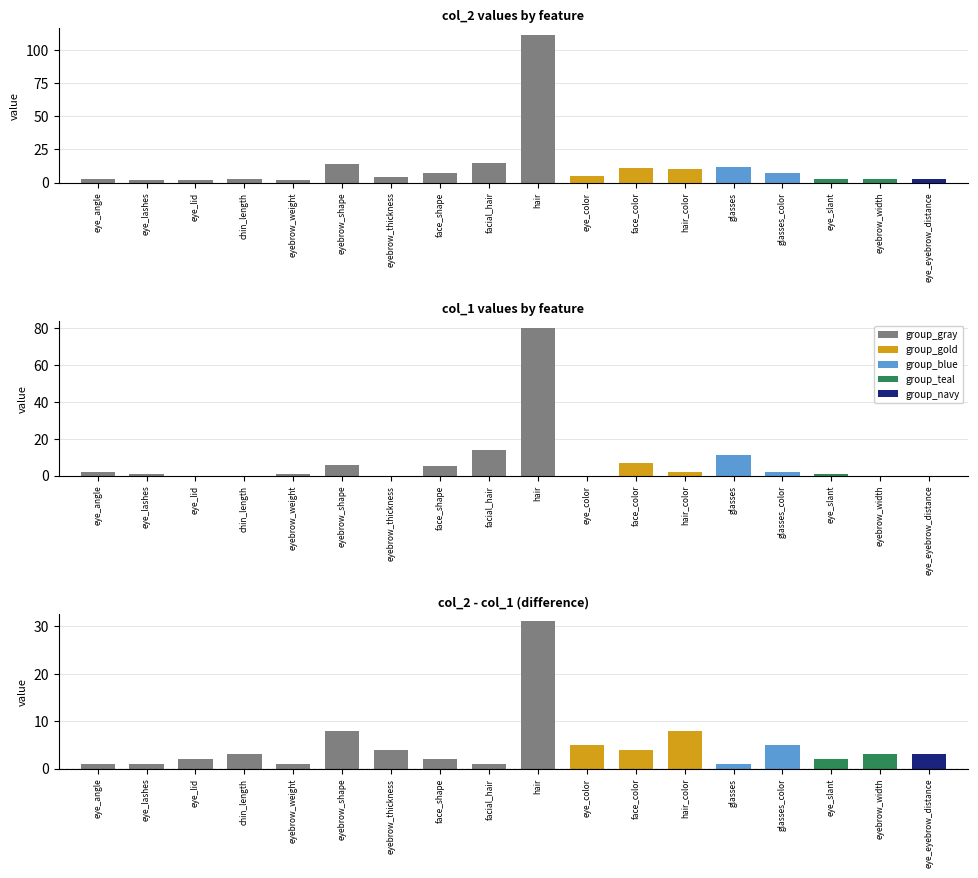

Rank the categories by col_2 value from lowest to highest.

eye_lashes, eye_lid, eyebrow_weight, eye_angle, chin_length, eye_slant, eyebrow_width, eye_eyebrow_distance, eyebrow_thickness, eye_color, face_shape, glasses_color, hair_color, face_color, glasses, eyebrow_shape, facial_hair, hair